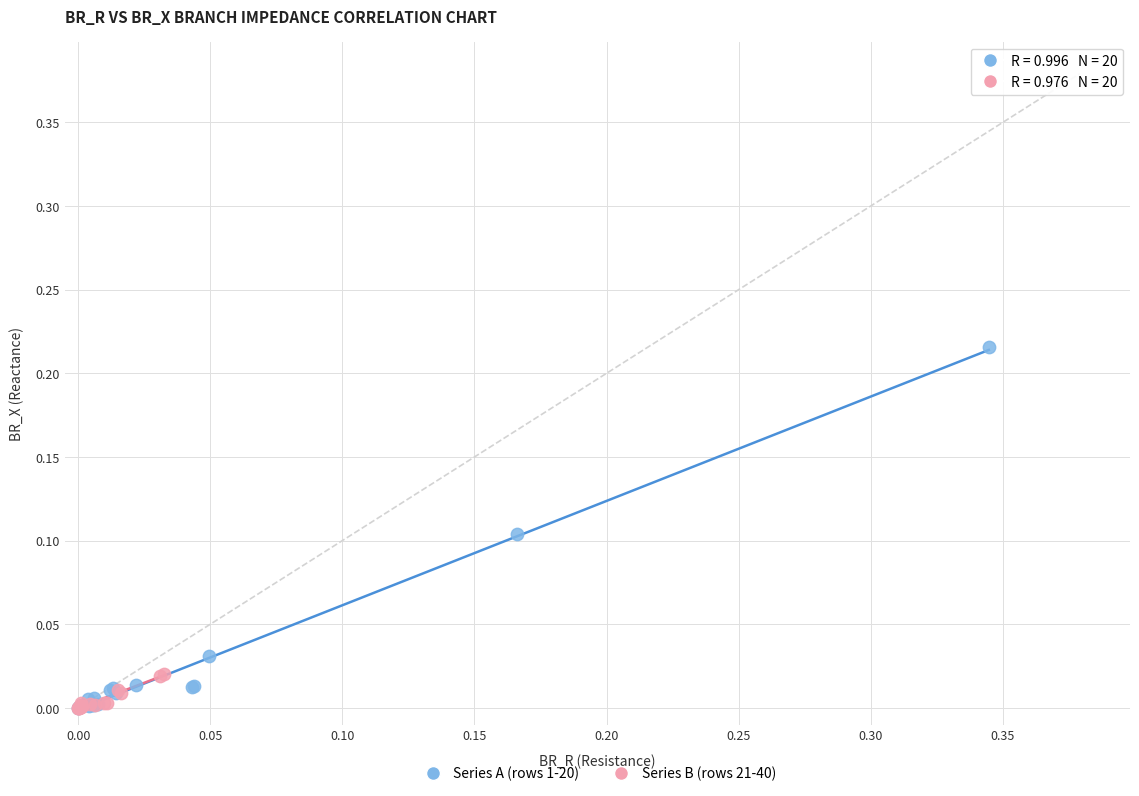

Which series has the largest Y range (max minus min)?

Series A (rows 1-20)